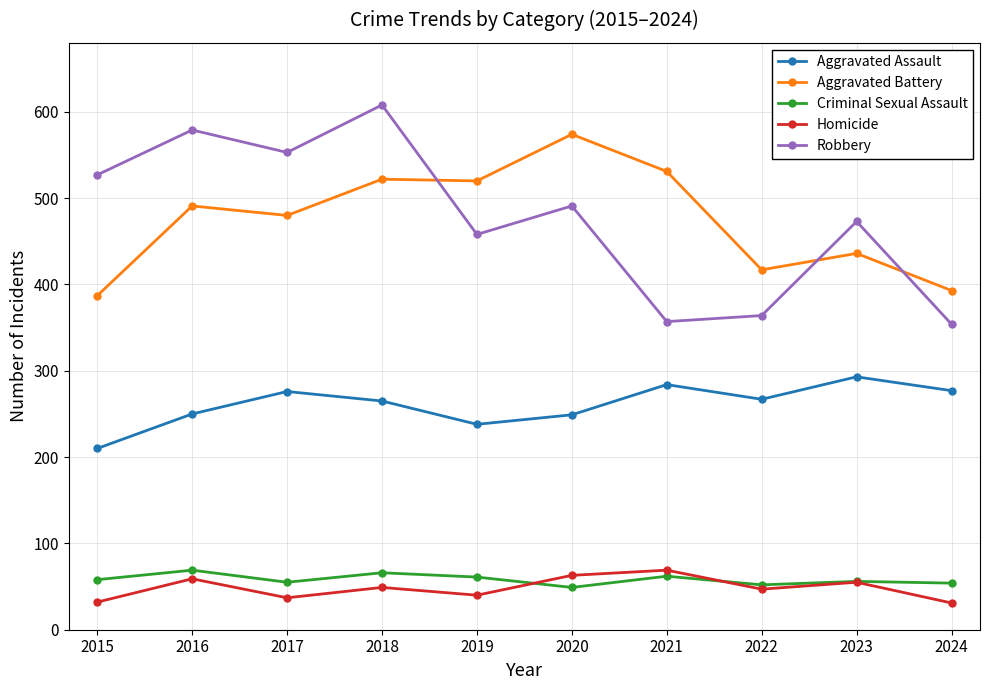

What is the difference between the maximum and minimum values in the Criminal Sexual Assault series?

20